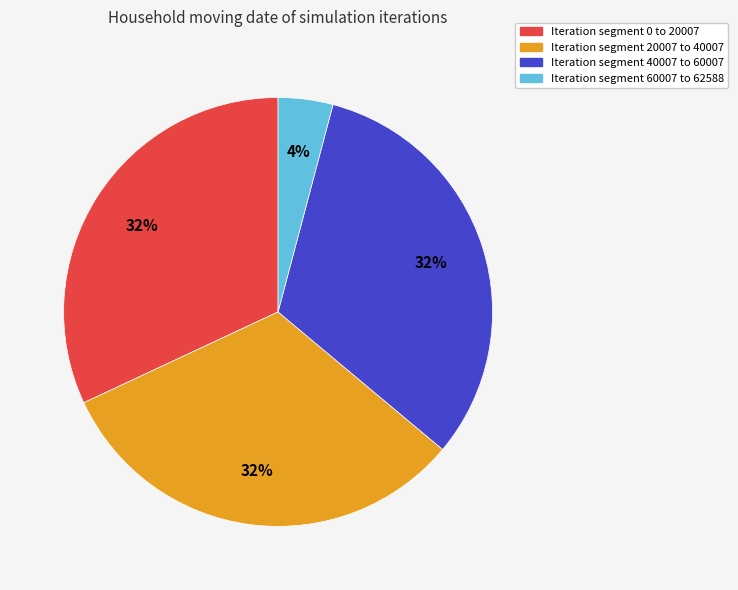

To the nearest percent, what is the average slice percentage?

25%